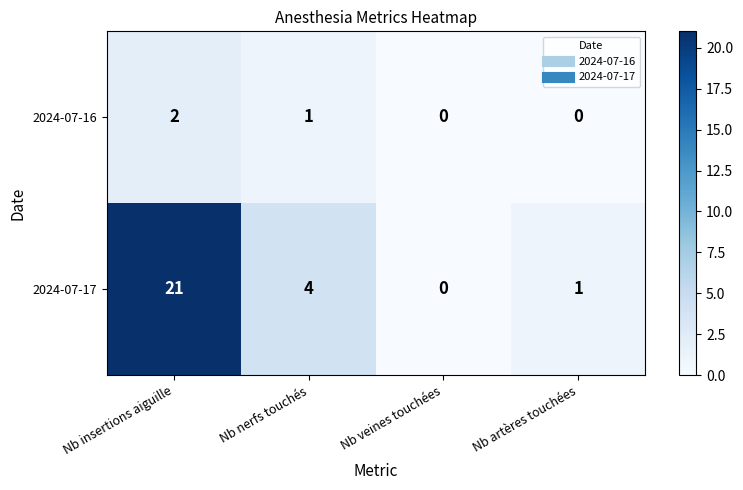

At Nb insertions aiguille, list the series in order from smallest to largest.

2024-07-16, 2024-07-17